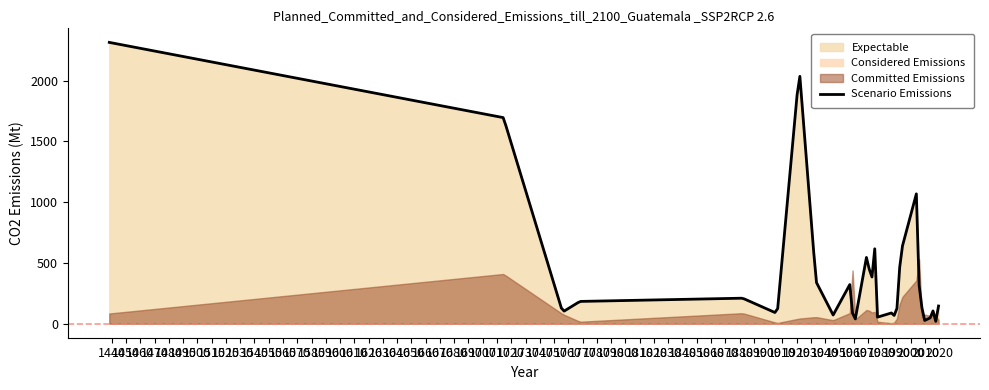

What is the difference between the highest and lowest values at 35?

2016.4